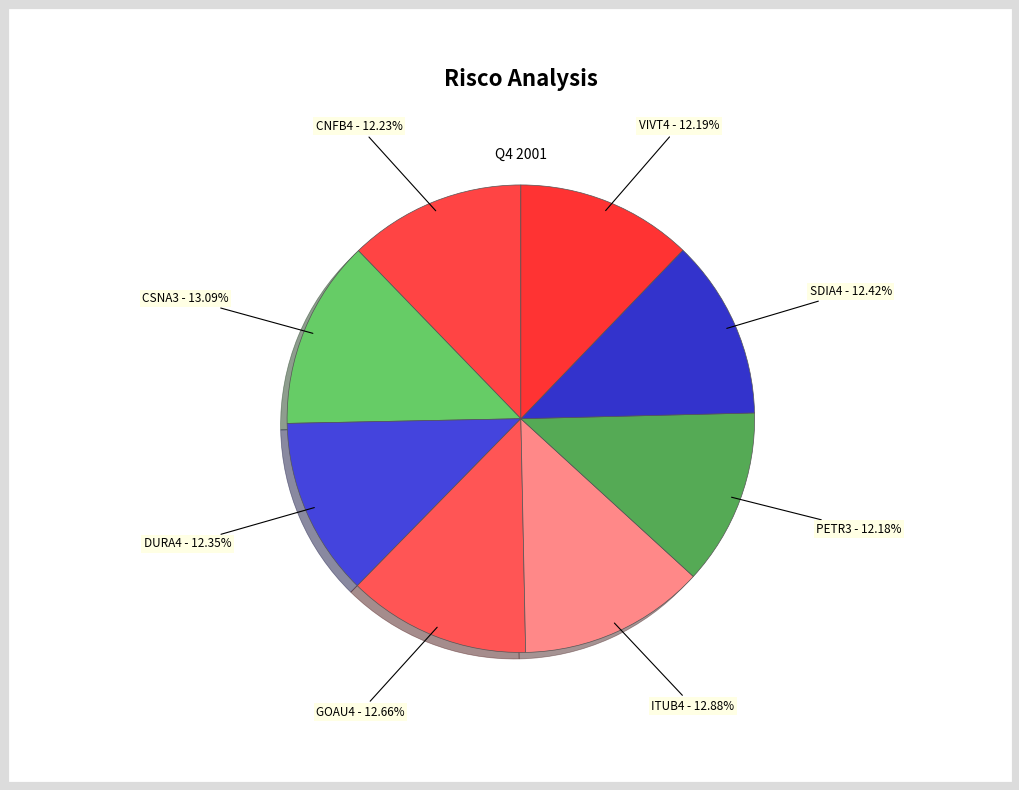

What portion of the pie excludes VIVT4?

87.8%